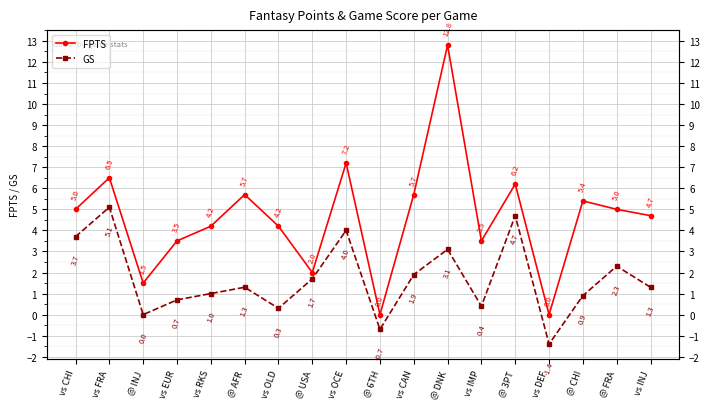

How many distinct data groups are displayed?

2